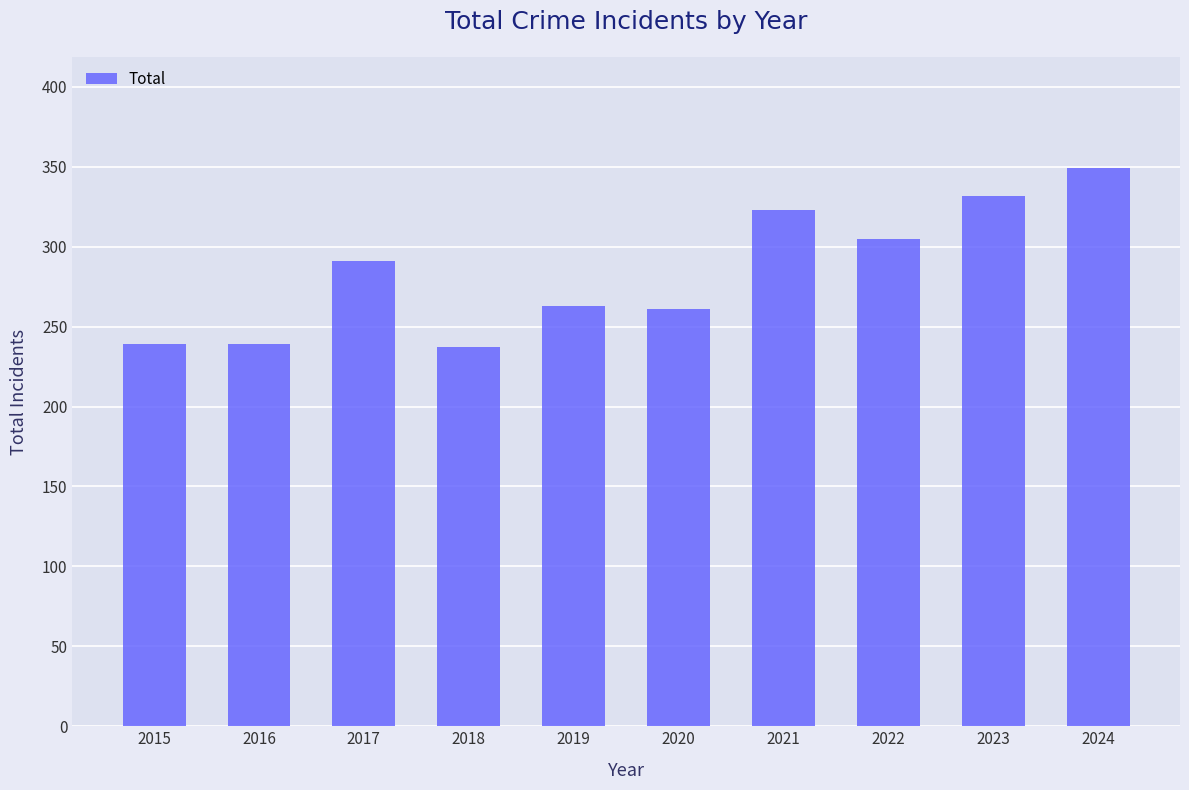

Which has a higher value, 2020 or 2018?

2020